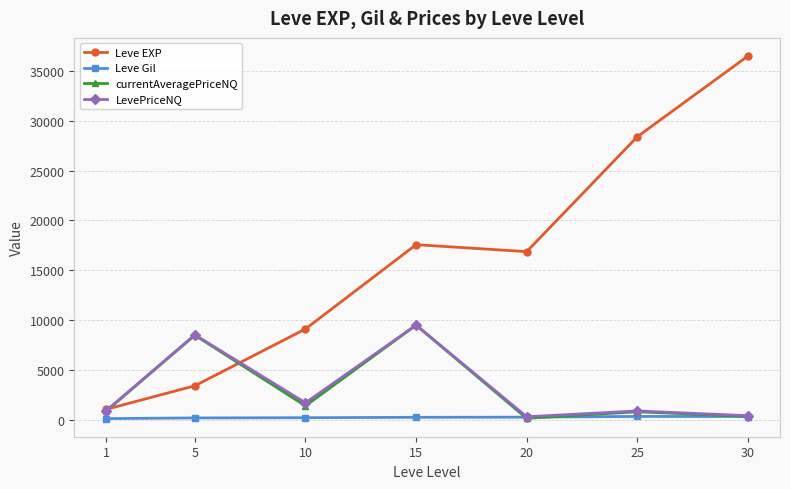

Which series changed the most between 1 and 25?

Leve EXP